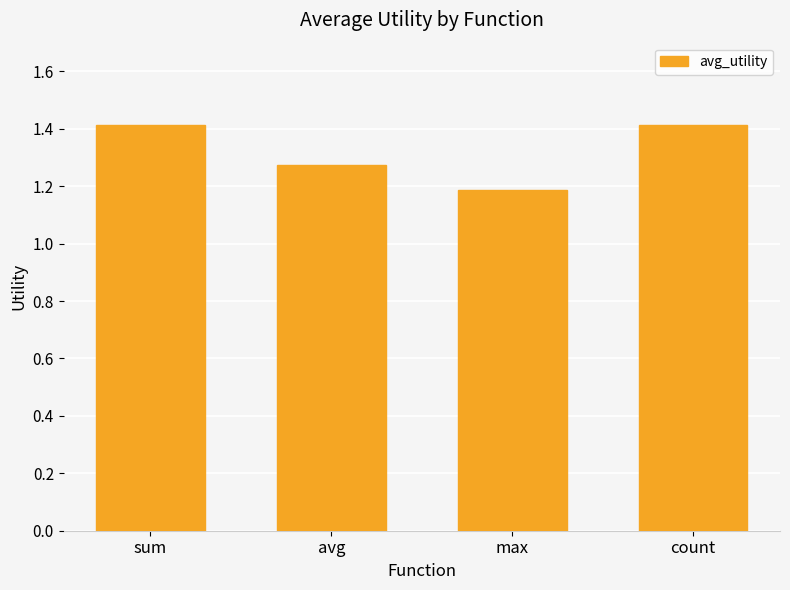

Which category has the lowest value across all series?

max